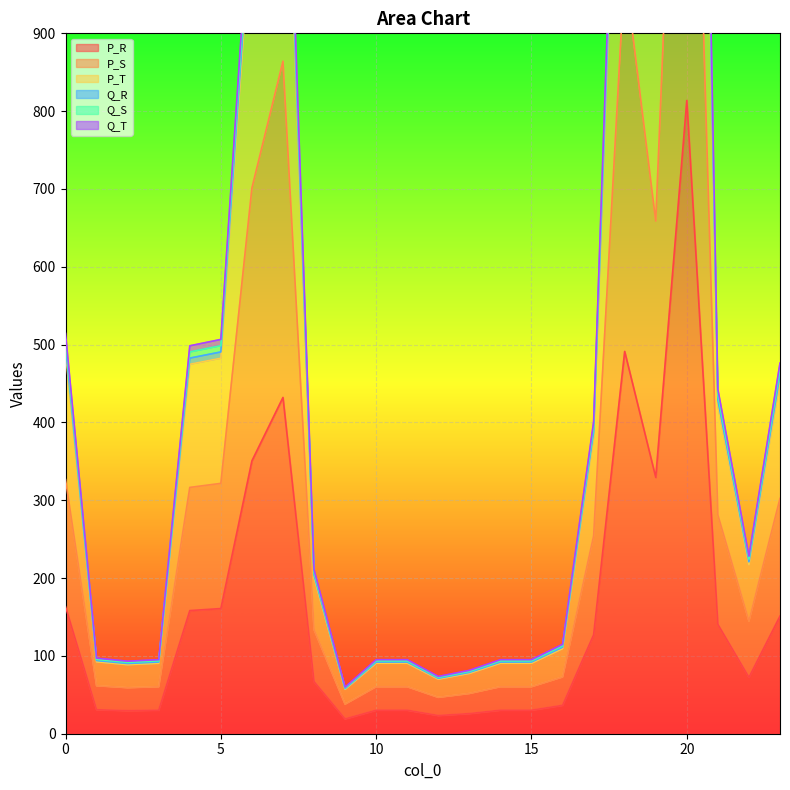

True or false: P_R has a value of 163.3 at 0.

True